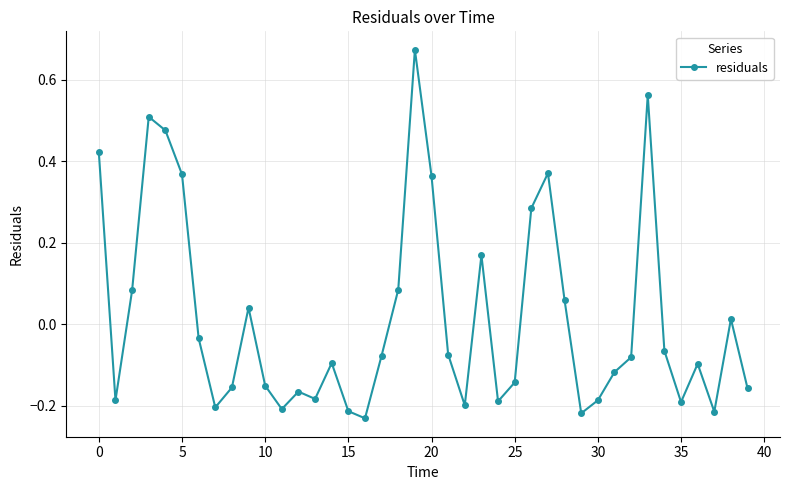

What is the difference between the second highest and minimum values?

0.8